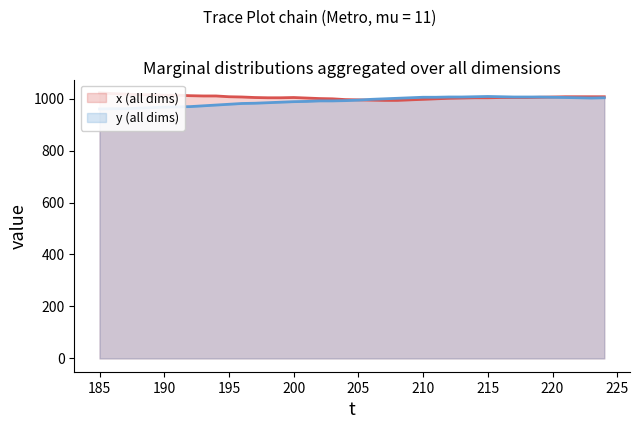

What is the value of the x point at the 29th from the left?

1002